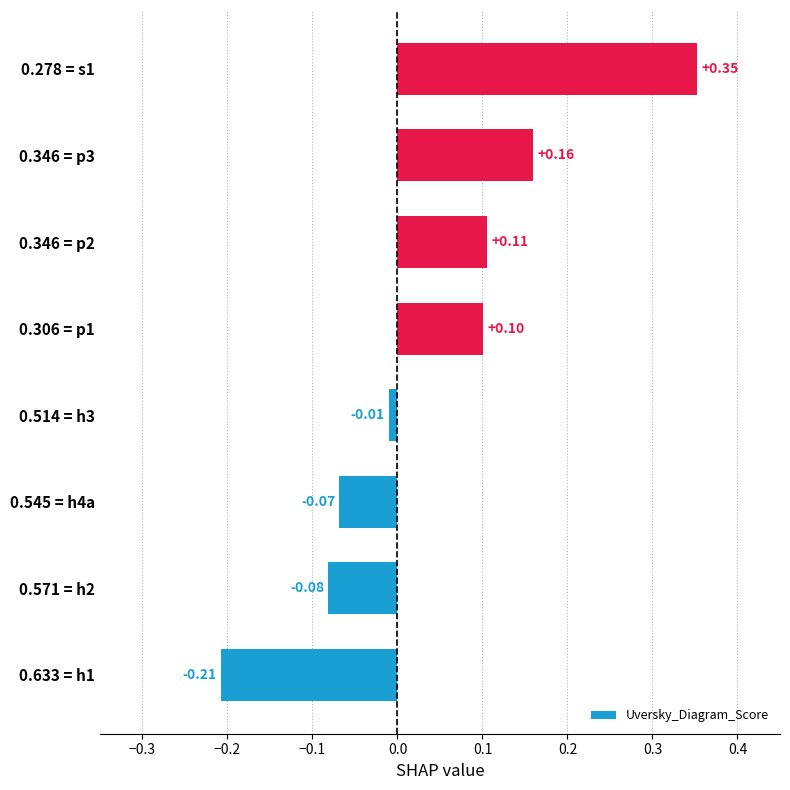

Rank the categories by value from highest to lowest.

0.278 = s1, 0.346 = p3, 0.346 = p2, 0.306 = p1, 0.514 = h3, 0.545 = h4a, 0.571 = h2, 0.633 = h1